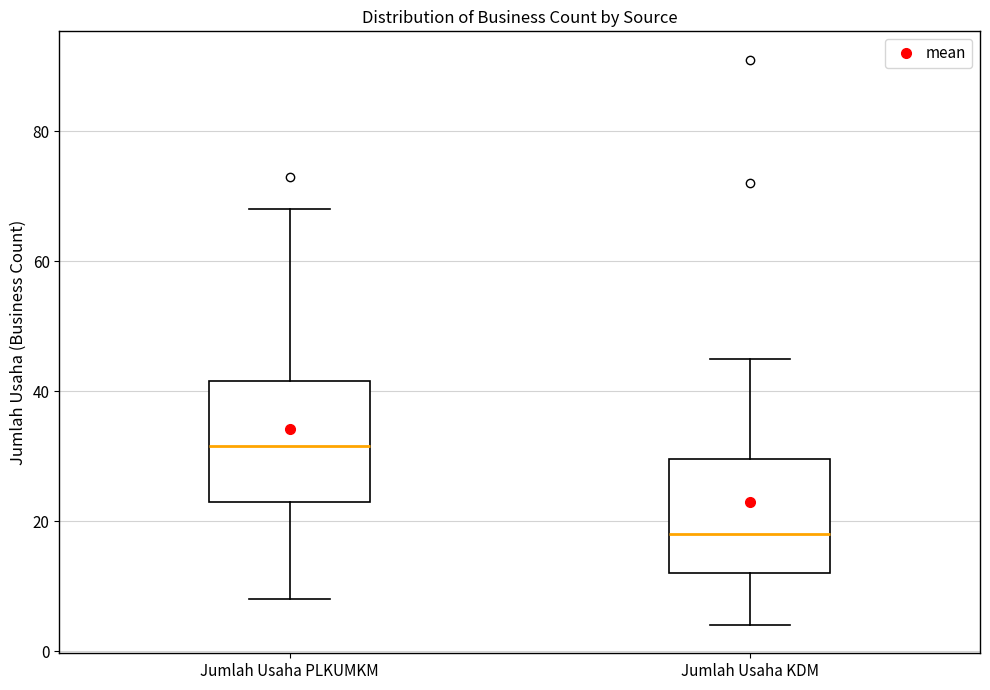

Reading left to right, transcribe this box plot: for each box, give where its median line is, the range the box spans, and where its two whiskers end, as read against the y-axis. The values are not printed on the chart, so give them approximately, as read against the axis.

Jumlah Usaha PLKUMKM: median 32, box 24 to 42, whiskers 8 to 68
Jumlah Usaha KDM: median 18, box 12 to 30, whiskers 4 to 46